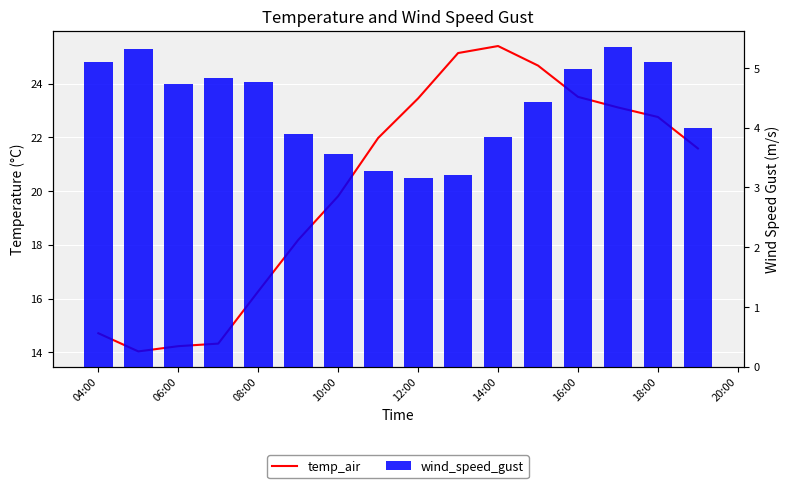

Which series has the largest total across all categories?

temp_air